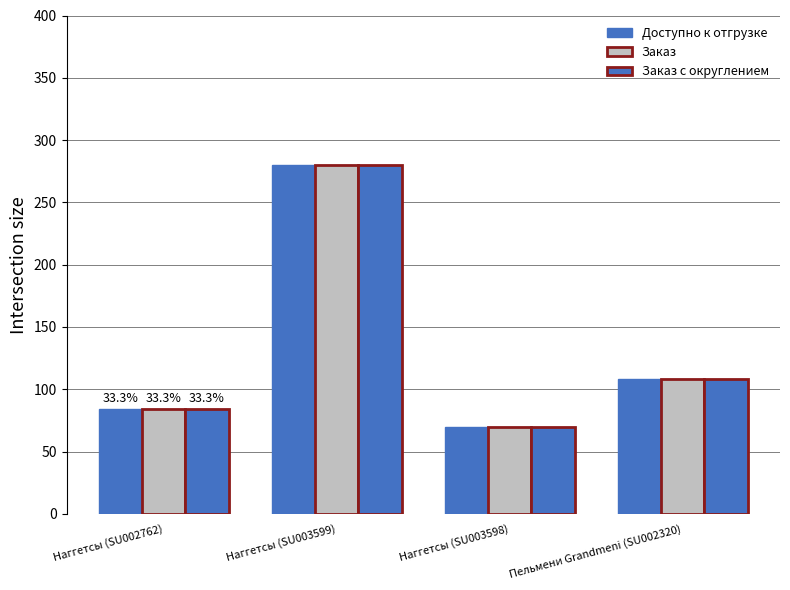

How many data points in Заказ are less than 108?

2